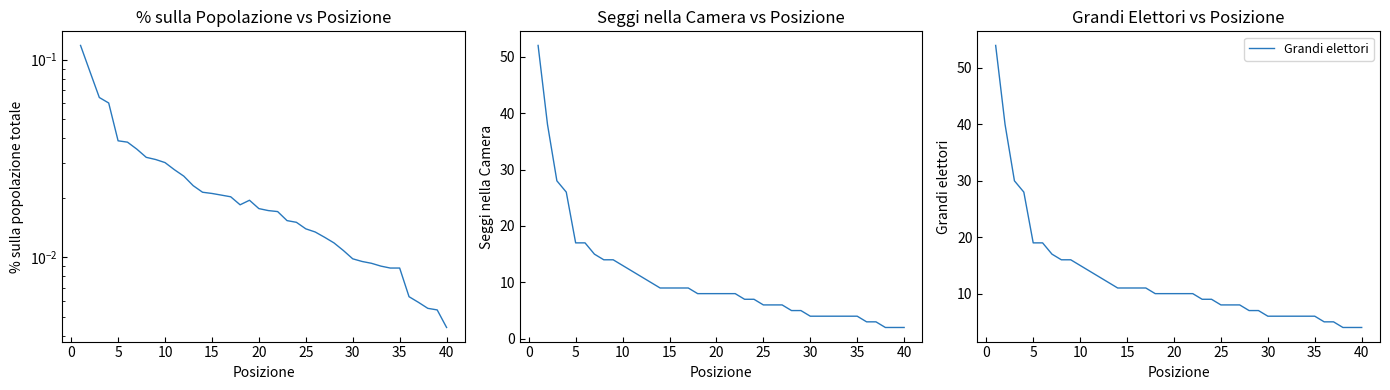

Count the number of categories in the chart.

40